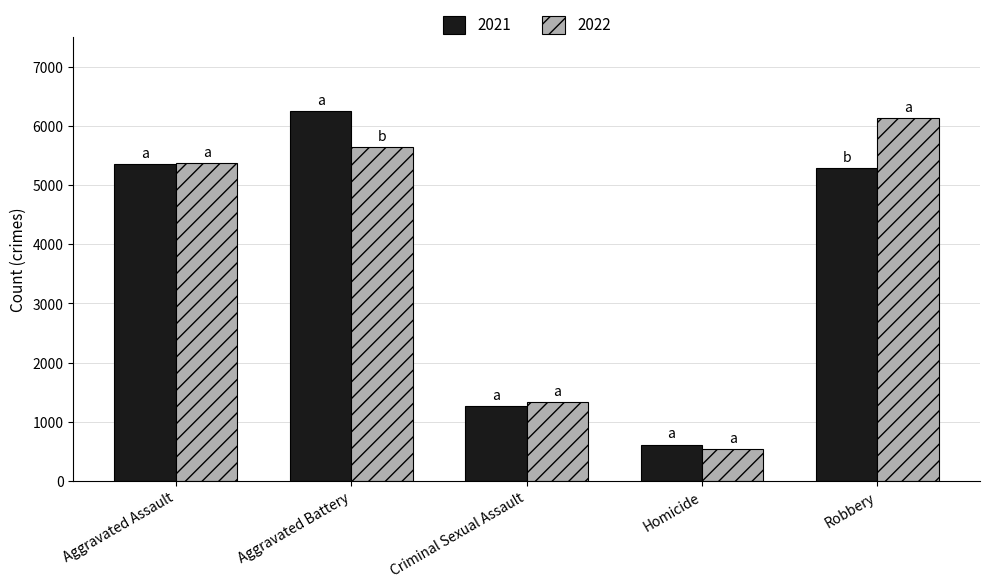

Reading left to right, what are all the values shown in this chart?

2021: 5360	6255	1259	613	5294
2022: 5370	5649	1339	534	6141